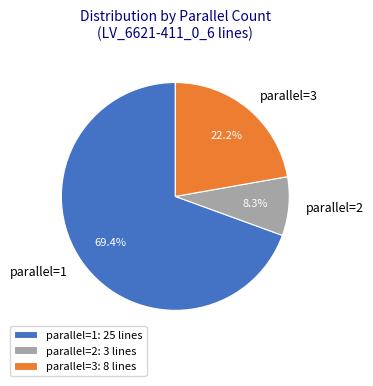

Is parallel=1 the majority of the pie?

Yes